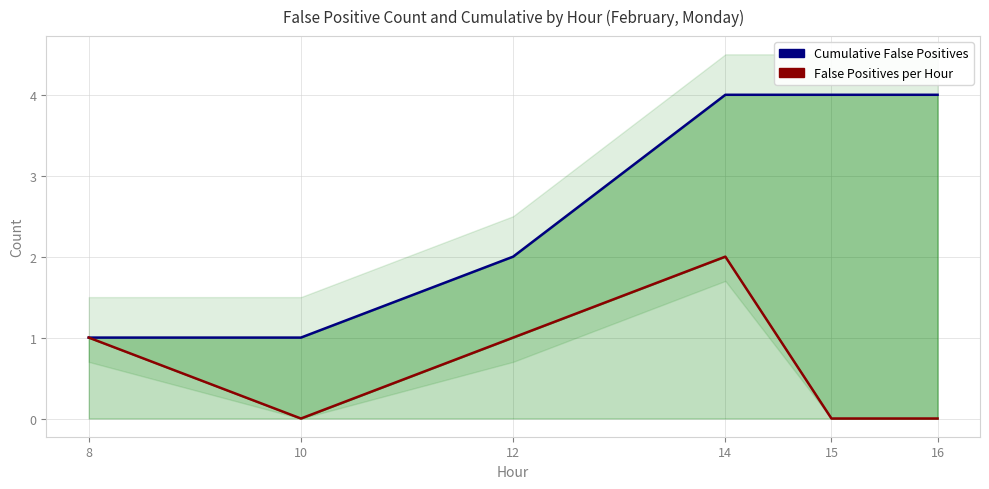

What is the difference between the maximum and minimum values in the Cumulative False Positives series?

3